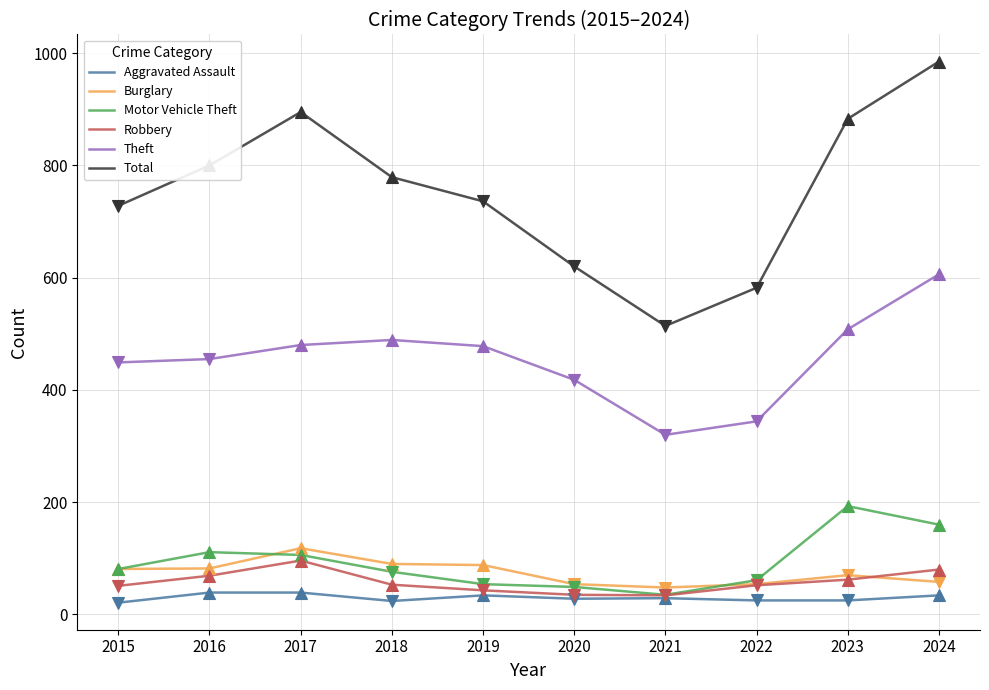

The Robbery series shows 69 at 2016. True or false?

True